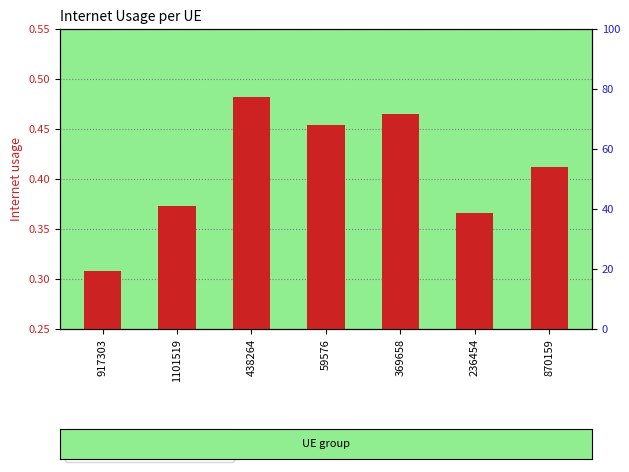

Which series contains the lowest Y value?

Internet usage